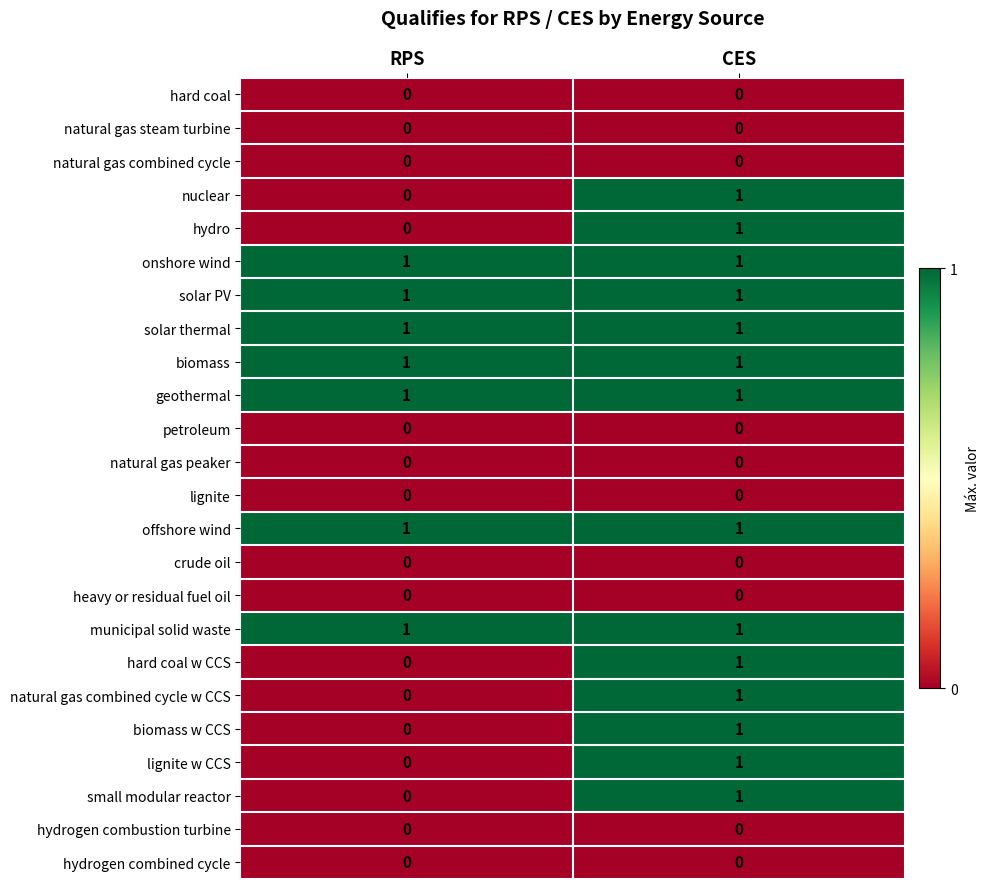

At which category is the sum across all series the highest?

CES